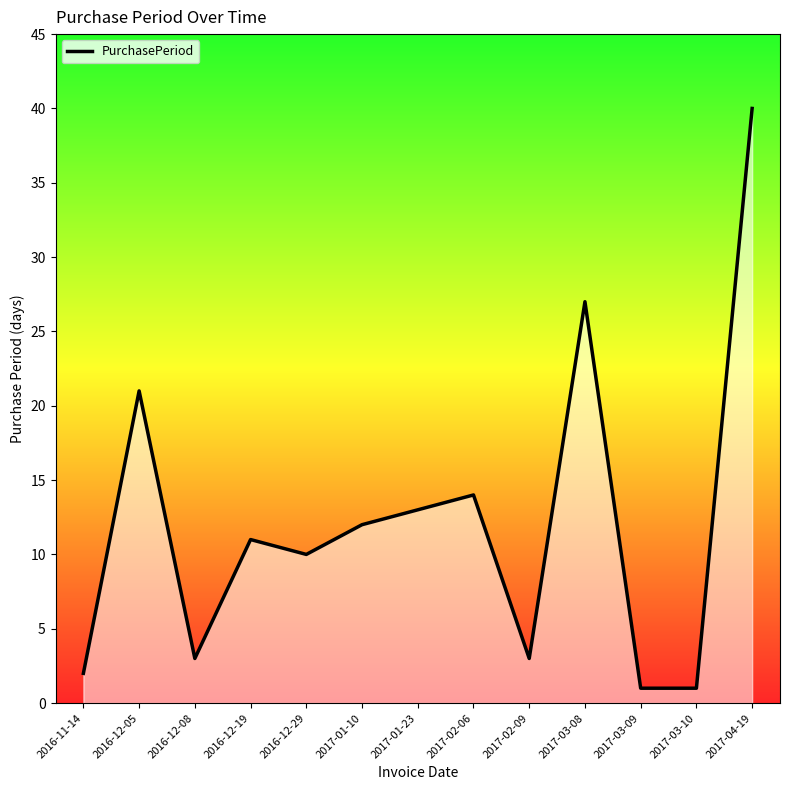

What is the sum of the values at 2017-03-10 and 2016-12-05?

22